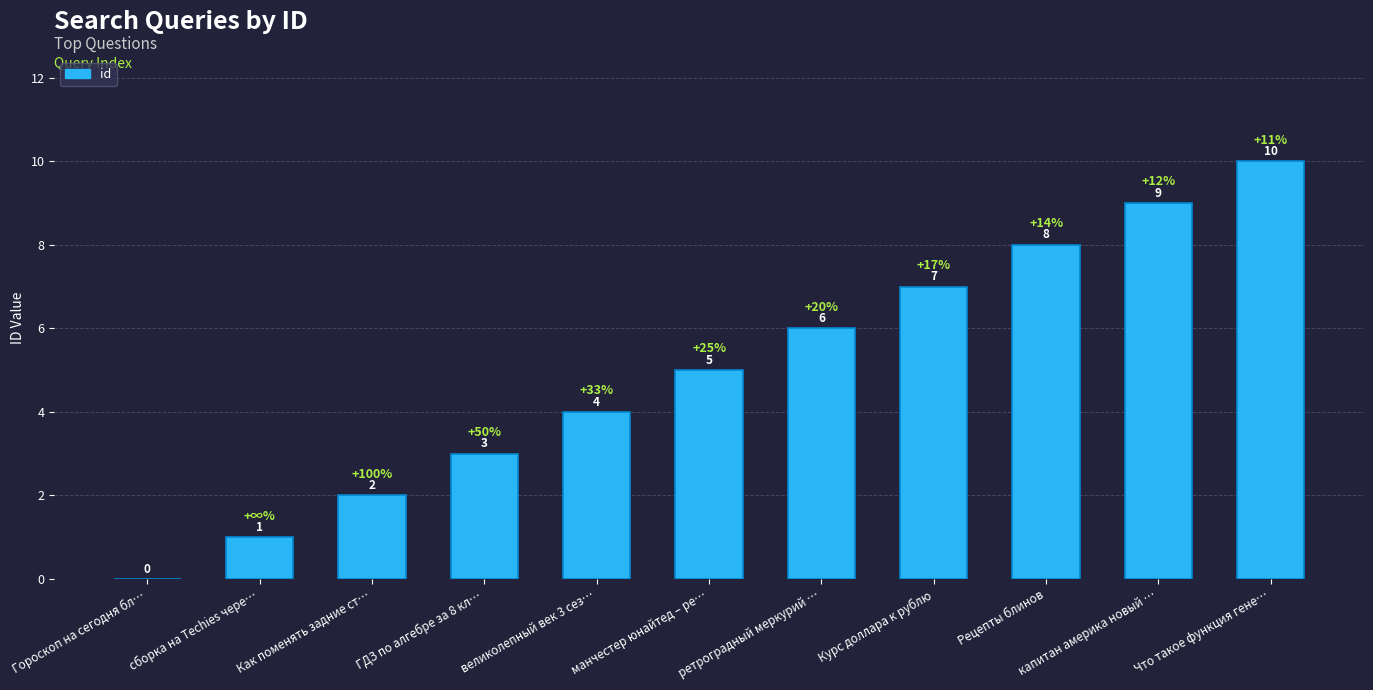

What is the average value?

5